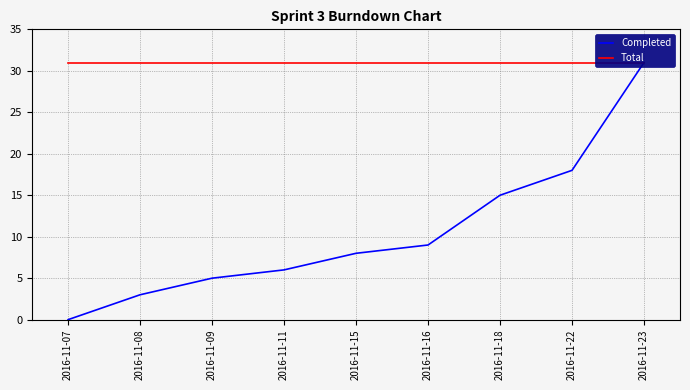

Where is Total nearest to the value 31?

2016-11-07